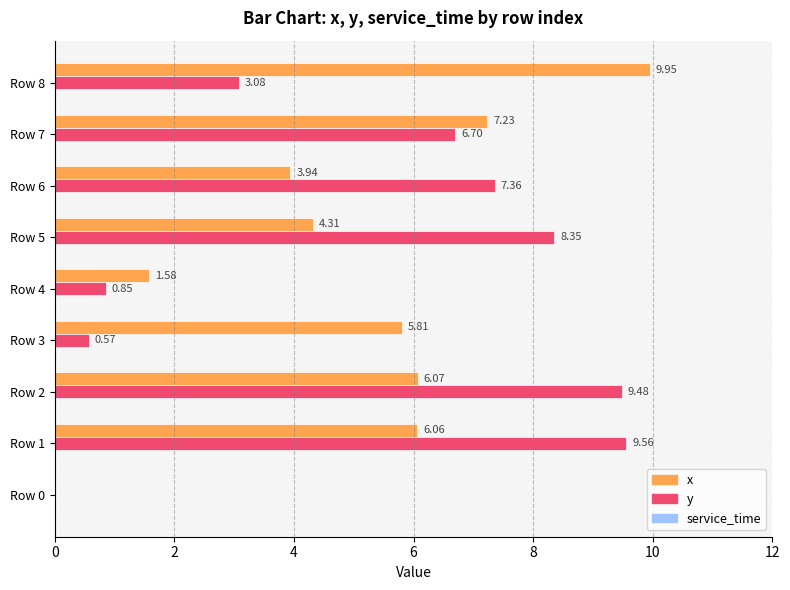

Between Row 3 and Row 7, which series saw the biggest shift?

y